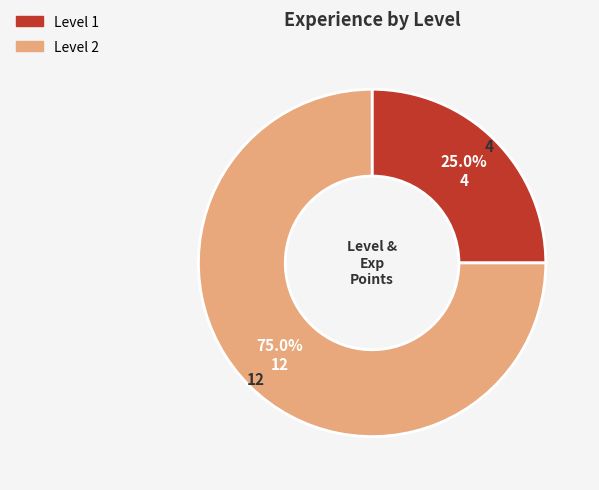

What is the smallest slice in the pie chart?

Level 1